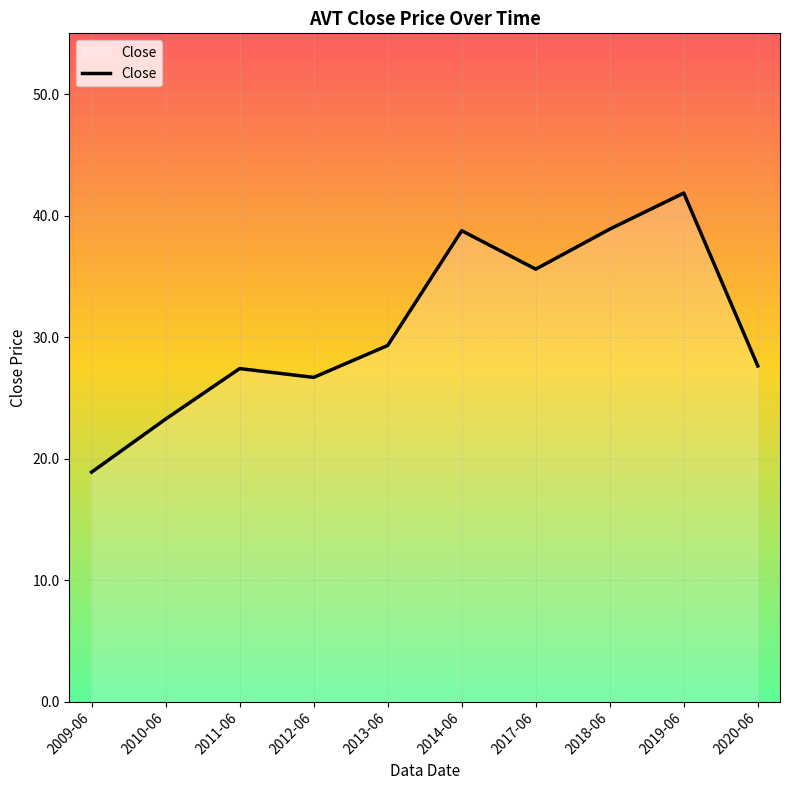

Where does the data first go above 29?

2013-06